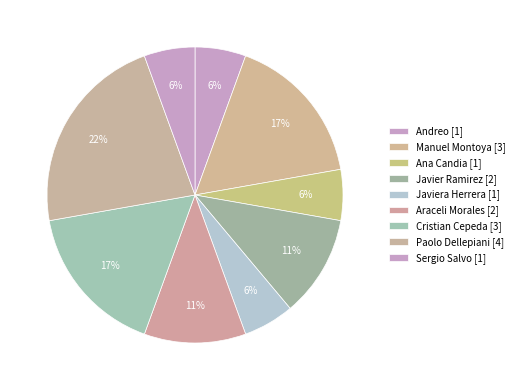

Count the number of slices in the pie.

9